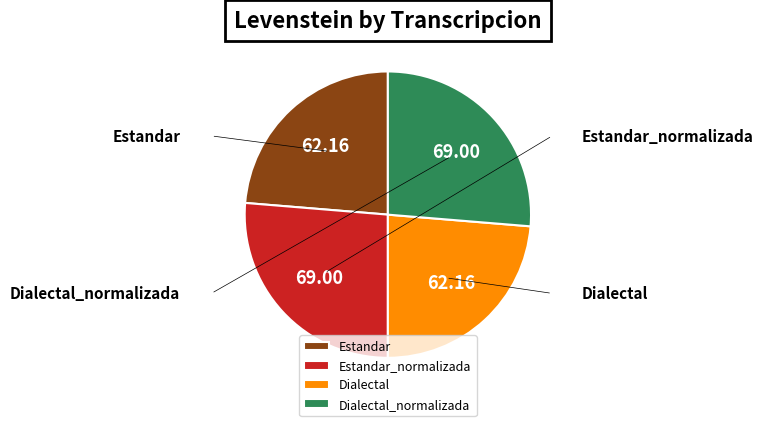

Count the number of slices in the pie.

4